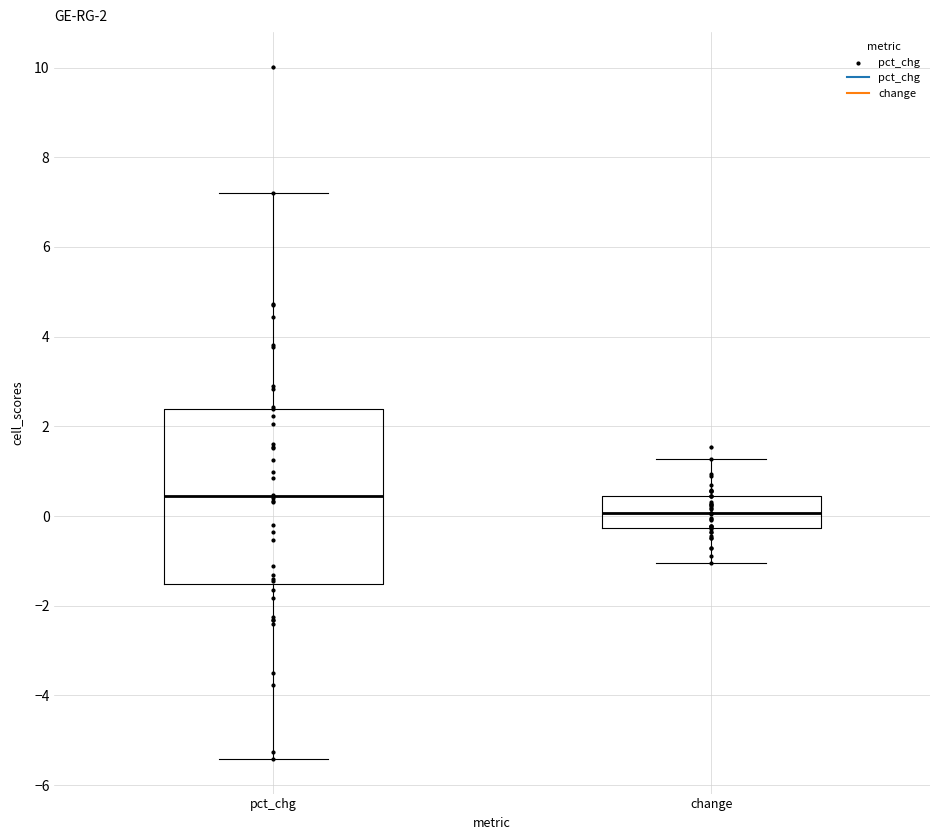

Which box's median line is the lowest?

change